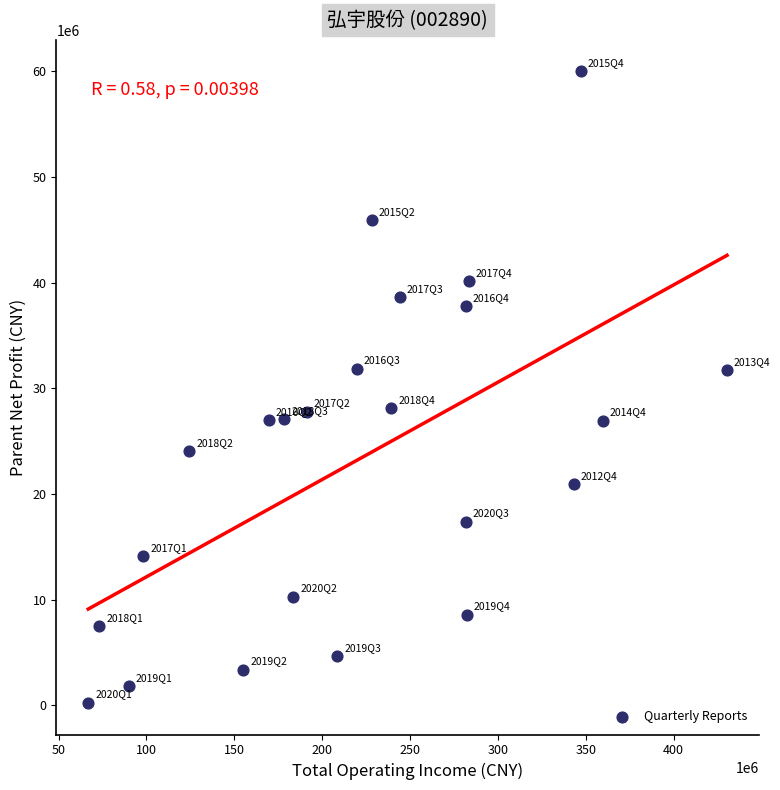

What is the range of X values (max minus min)?

363603066.9